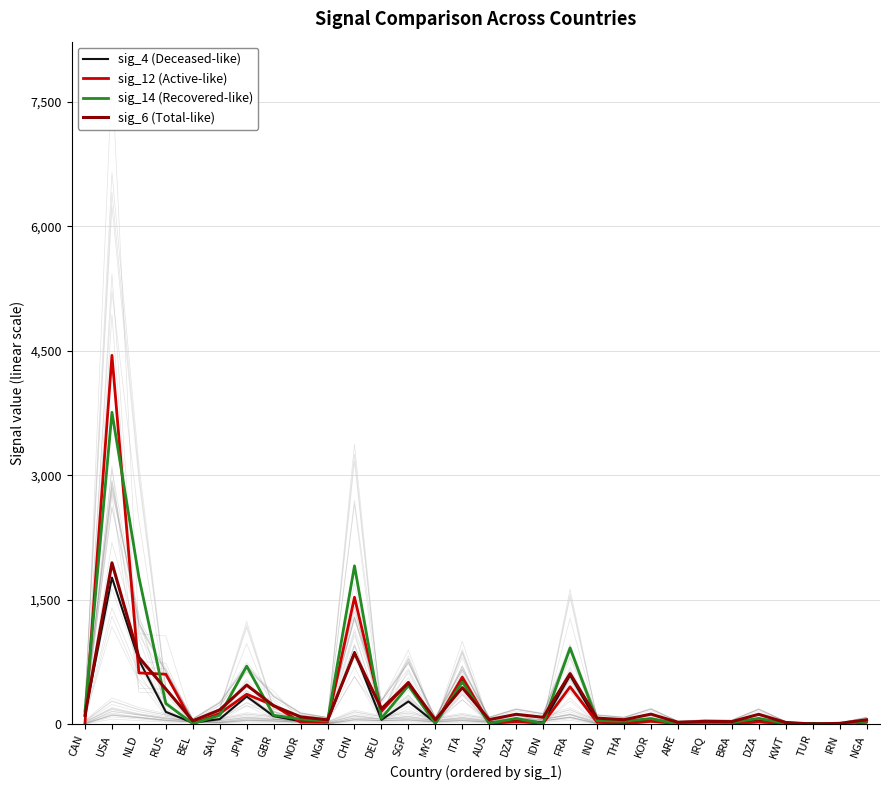

Which category has the highest value across all series?

USA